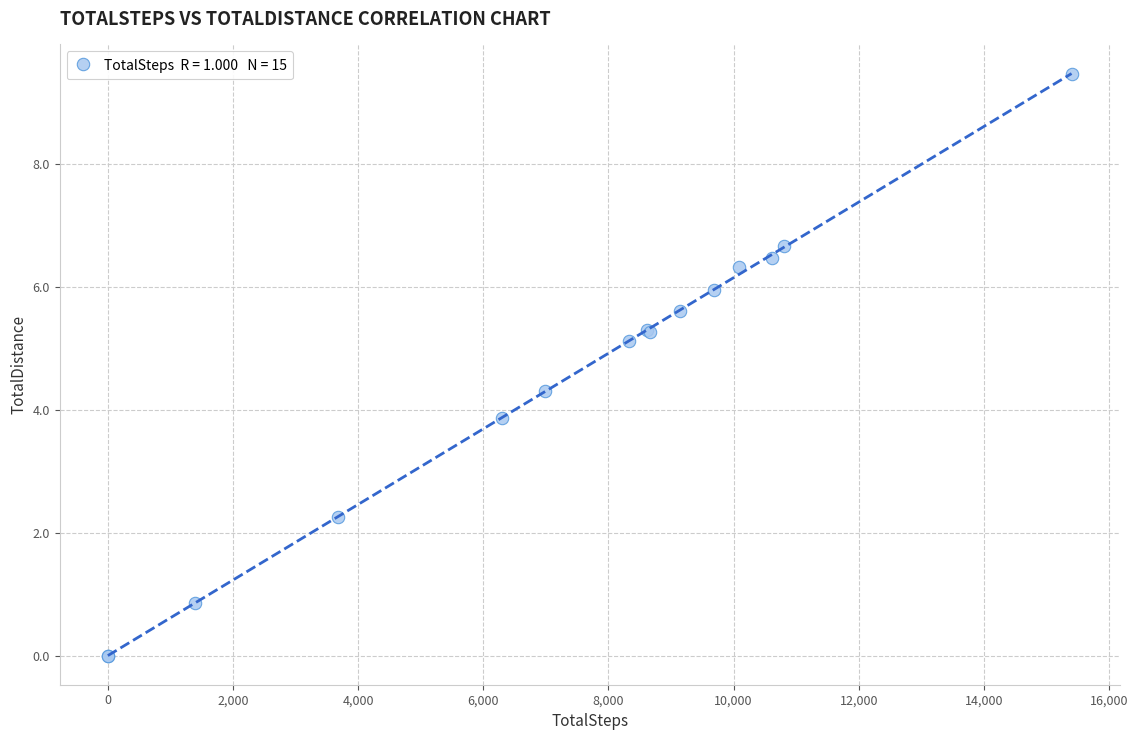

What Y value in the scatter plot is closest to 4?

3.9